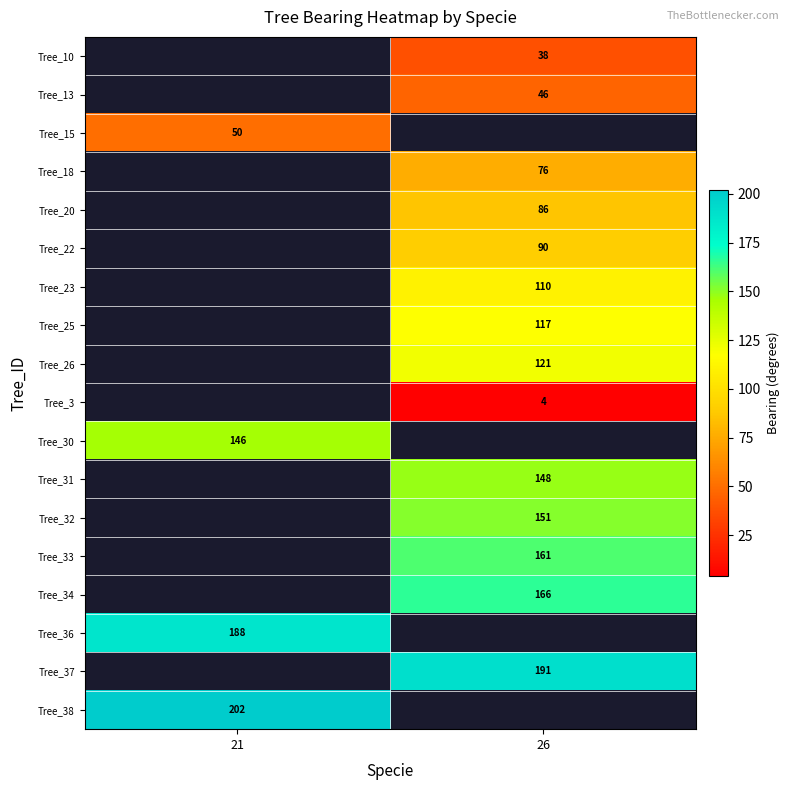

The value of Tree_18 at 26 is 32. True or false?

False